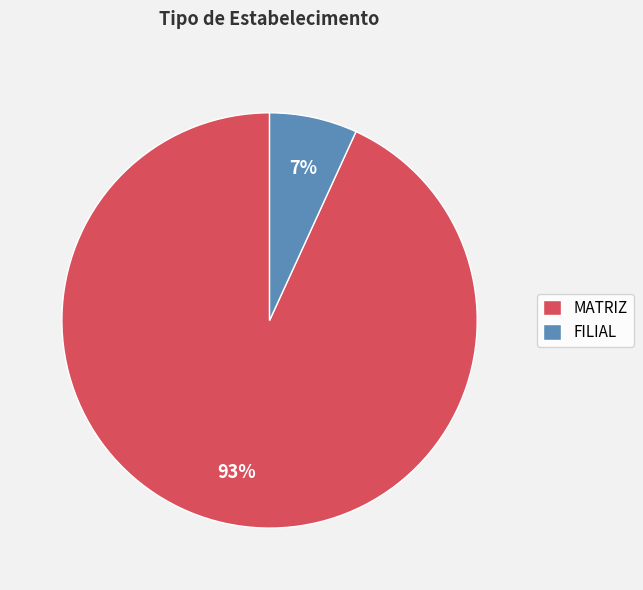

Which category has the biggest portion of the pie?

MATRIZ